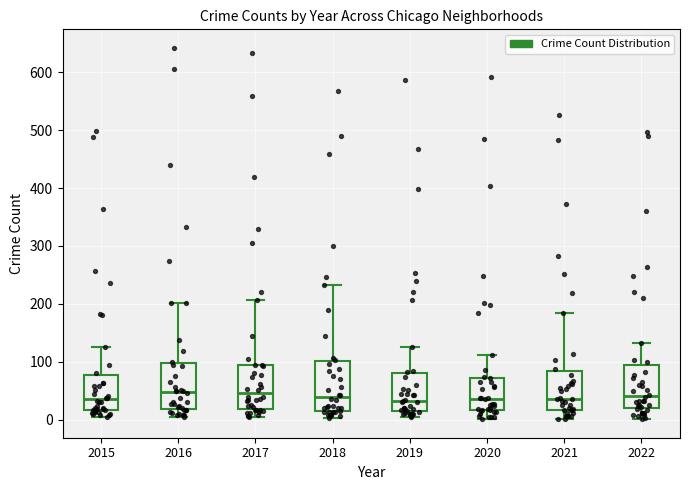

Reading left to right, transcribe this box plot: for each box, give where its median line is, the range the box spans, and where its two whiskers end, as read against the y-axis. The values are not printed on the chart, so give them approximately, as read against the axis.

2015: median 40, box 20 to 80, whiskers 0 to 130
2016: median 50, box 20 to 100, whiskers 0 to 200
2017: median 50, box 20 to 90, whiskers 0 to 210
2018: median 40, box 10 to 100, whiskers 0 to 230
2019: median 30, box 20 to 80, whiskers 10 to 130
2020: median 40, box 20 to 70, whiskers 0 to 110
2021: median 40, box 20 to 80, whiskers 0 to 180
2022: median 40, box 20 to 90, whiskers 0 to 130